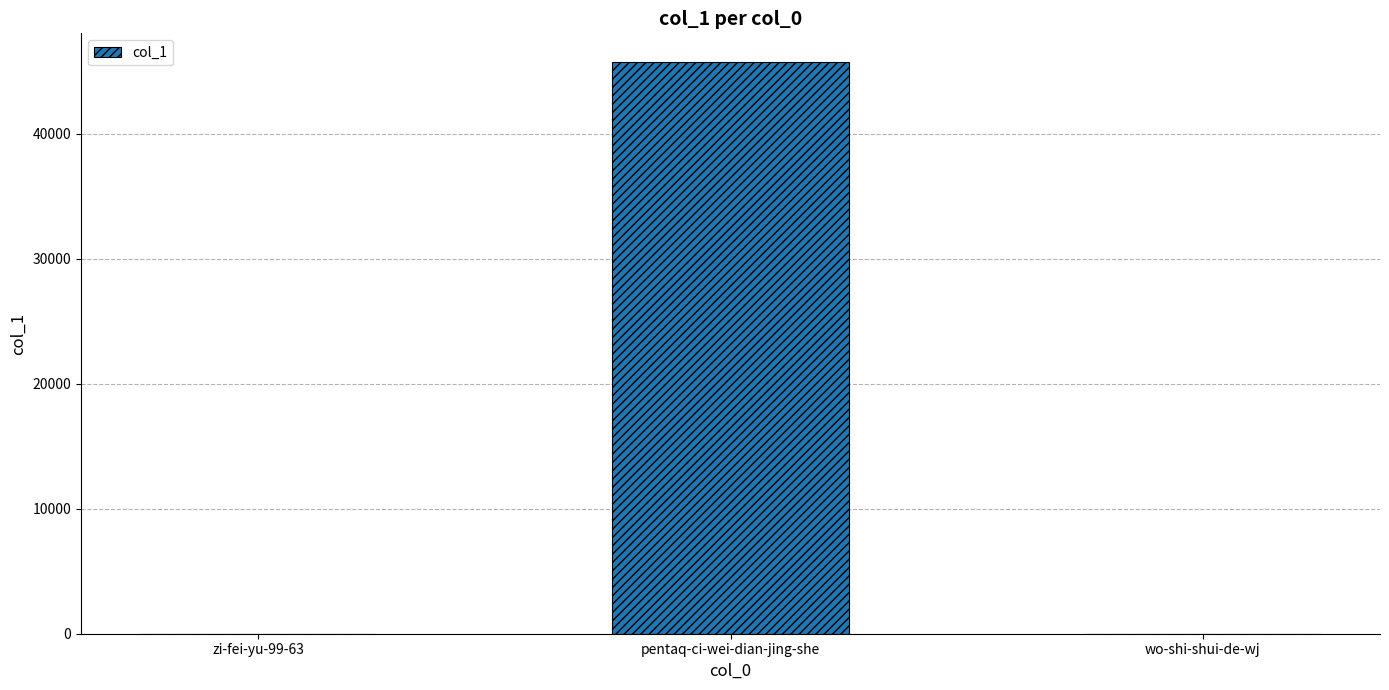

Are the bars horizontal?

No